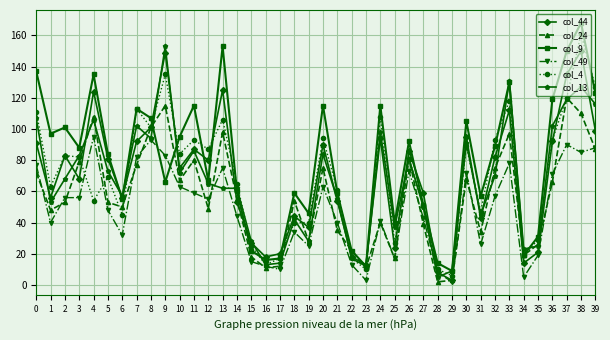

How many values in the col_9 series are below 88?

20